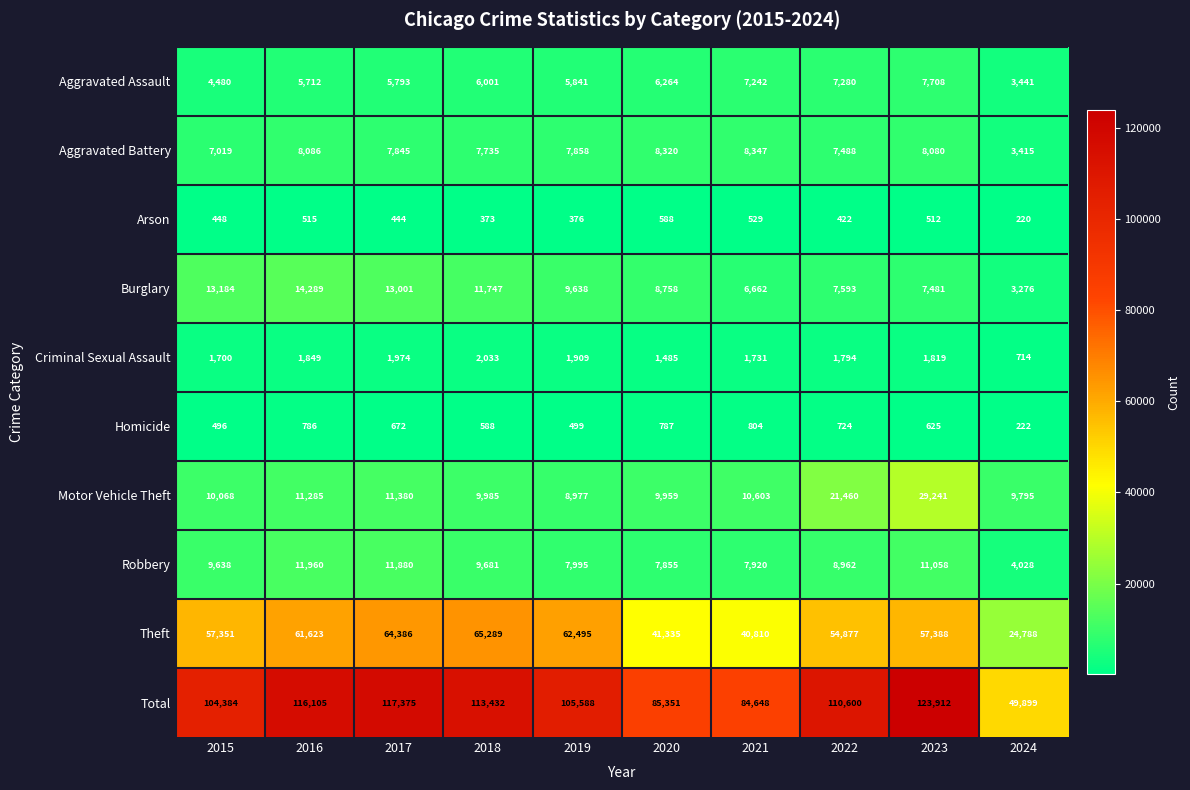

Which series has the largest total across all categories?

Total